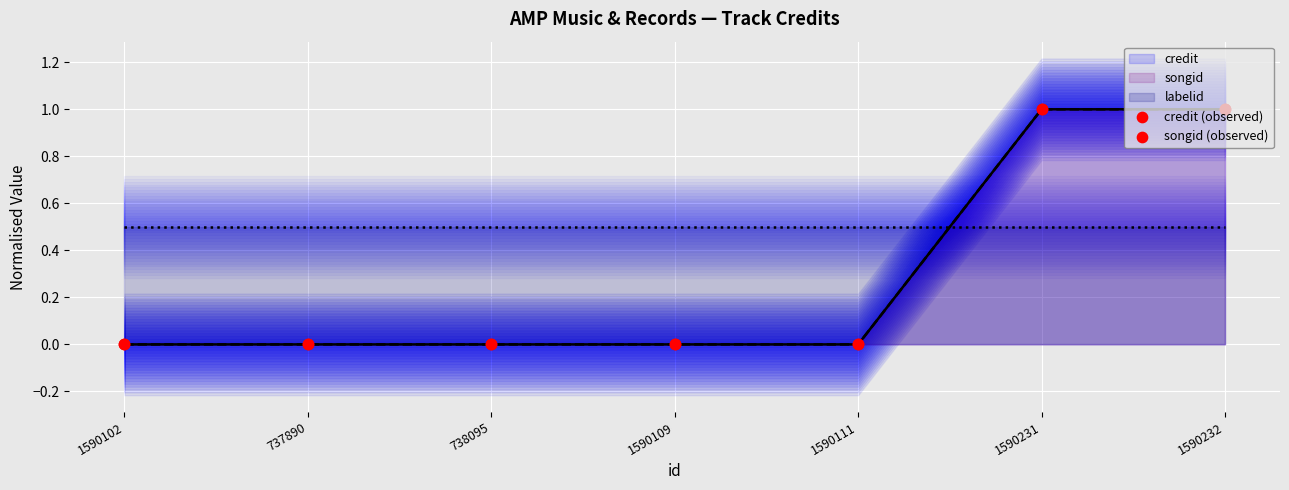

Which series has the largest total across all categories?

credit (observed)